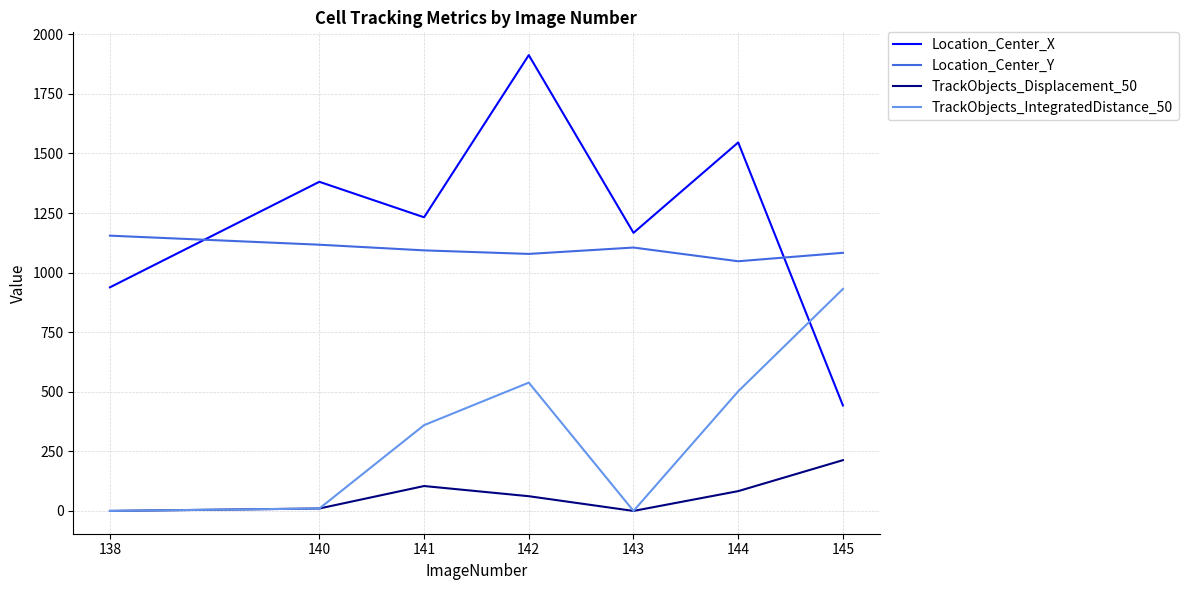

The TrackObjects_Displacement_50 series shows 104.5 at 141. True or false?

True